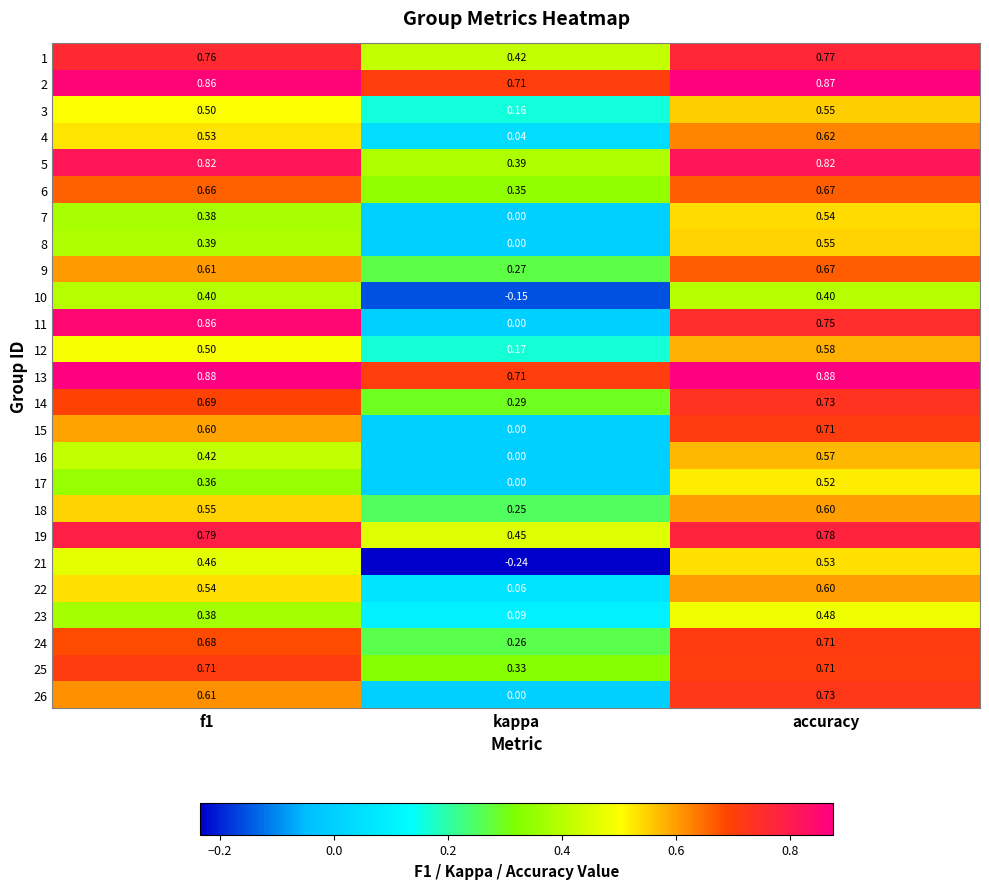

At which label is 22 closest to 0?

kappa